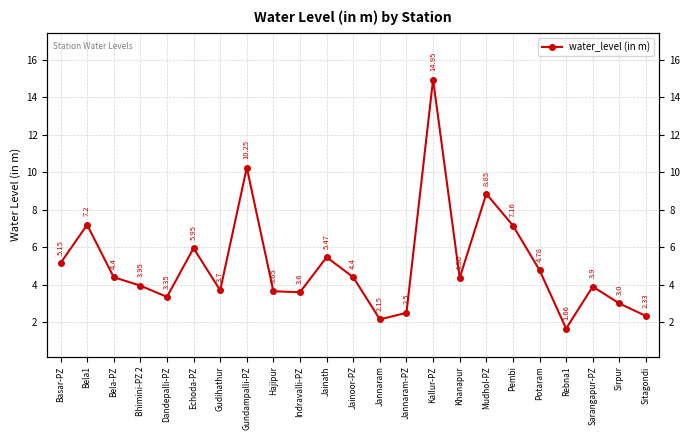

List the labels in order of value, largest first.

Kallur-PZ, Gundampalli-PZ, Mudhol-PZ, Bela1, Pembi, Echoda-PZ, Jainath, Basar-PZ, Potaram, Bela-PZ, Jainoor-PZ, Khanapur, Bhimini-PZ 2, Sarangapur-PZ, Gudihathur, Hajipur, Indravalli-PZ, Dandepalli-PZ, Sirpur, Jannaram-PZ, Sitagondi, Jannaram, Rebna1